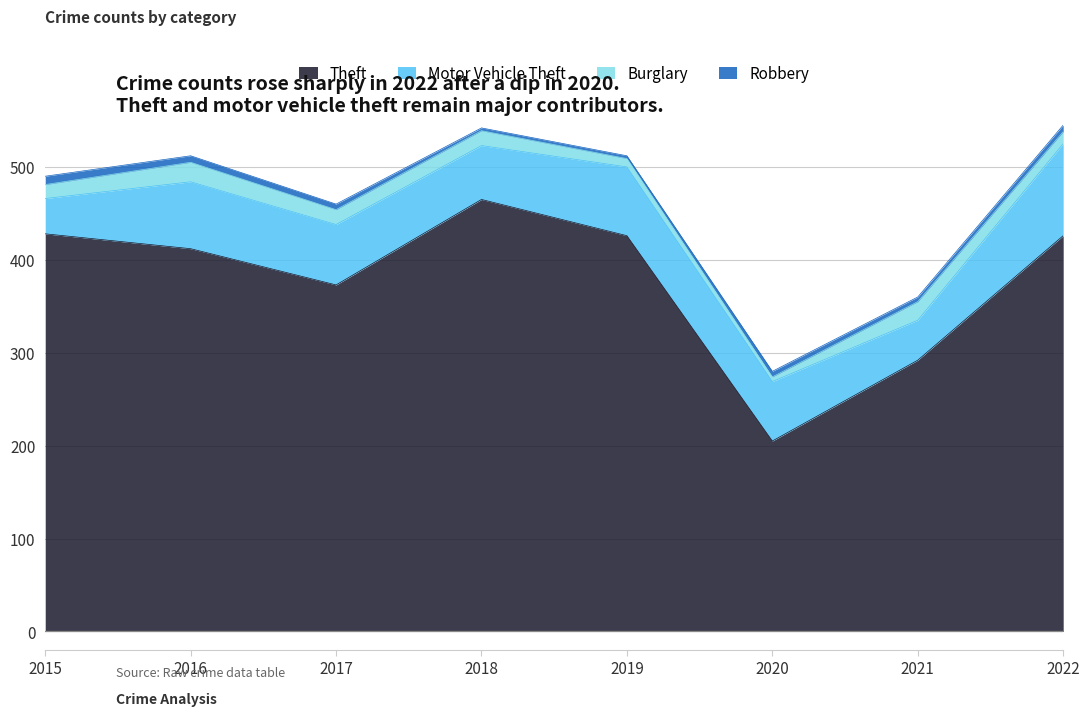

What is the maximum value shown in the chart?

465